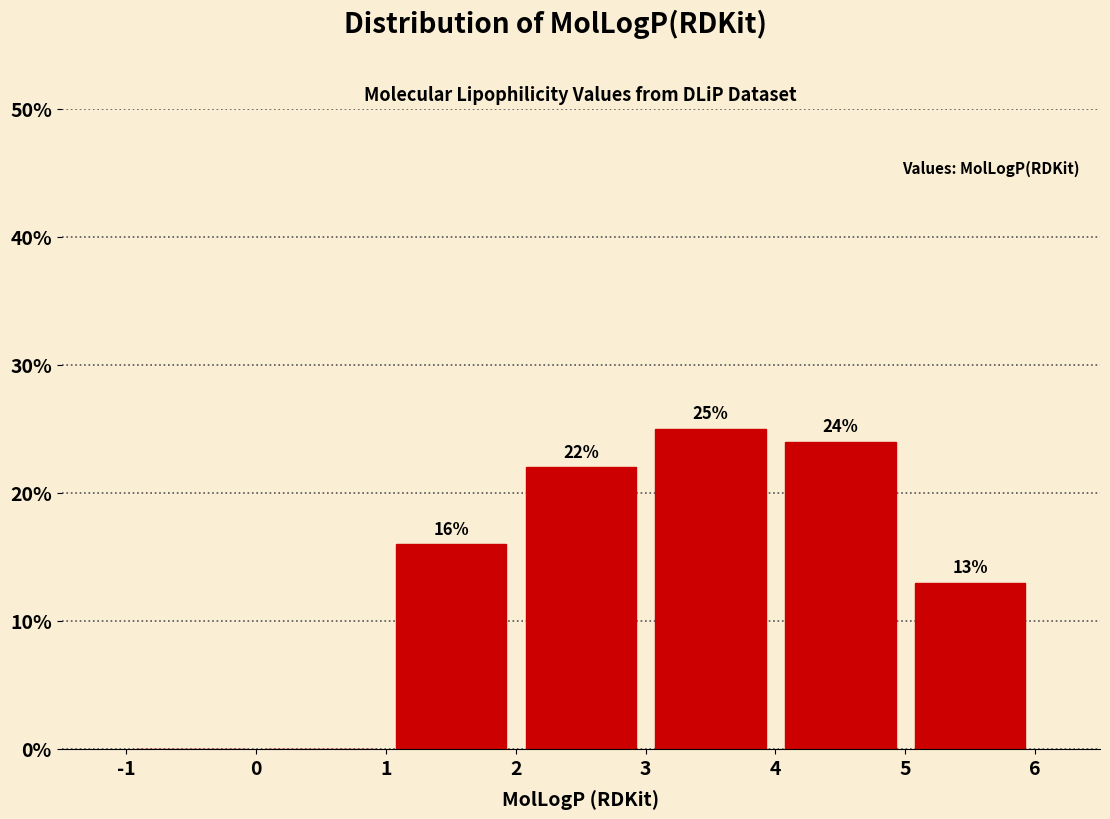

Over which range of the x-axis is the bar tallest?

3 to 4